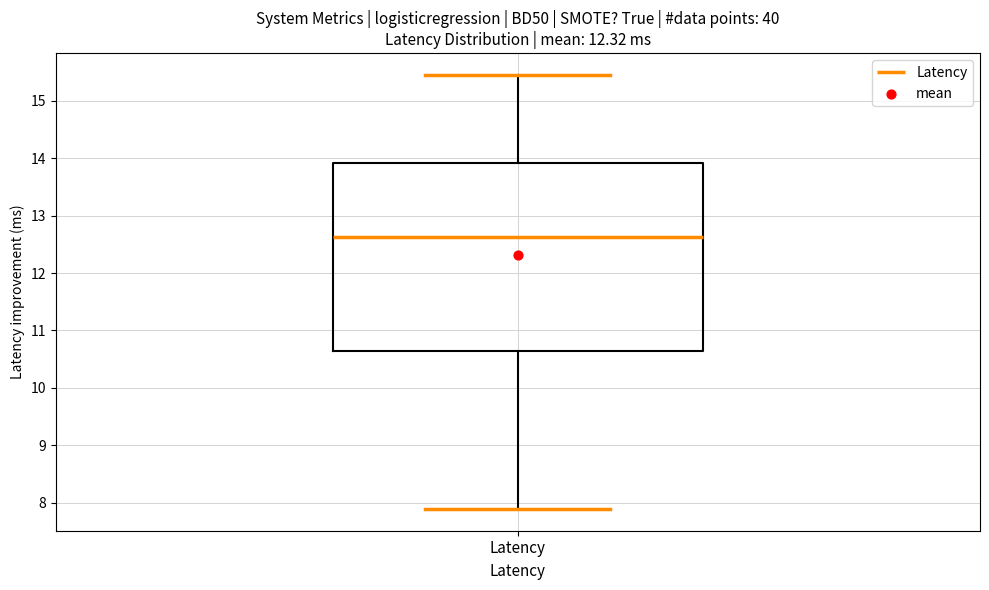

Transcribe this box plot: give where the median line is, the range the box spans, and where the two whiskers end, as read against the y-axis. The values are not printed on the chart, so give them approximately, as read against the axis.

median 12.6, box 10.6 to 13.9, whiskers 7.9 to 15.5